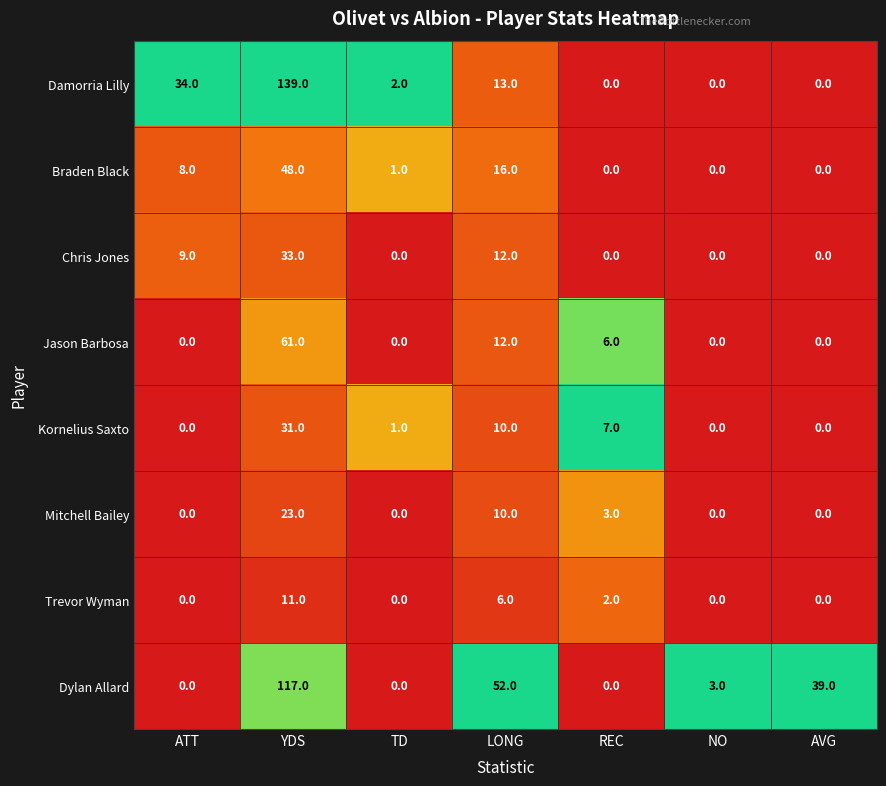

List the series in order of their peak value, highest first.

Damorria Lilly, Dylan Allard, Jason Barbosa, Braden Black, Chris Jones, Kornelius Saxto, Mitchell Bailey, Trevor Wyman